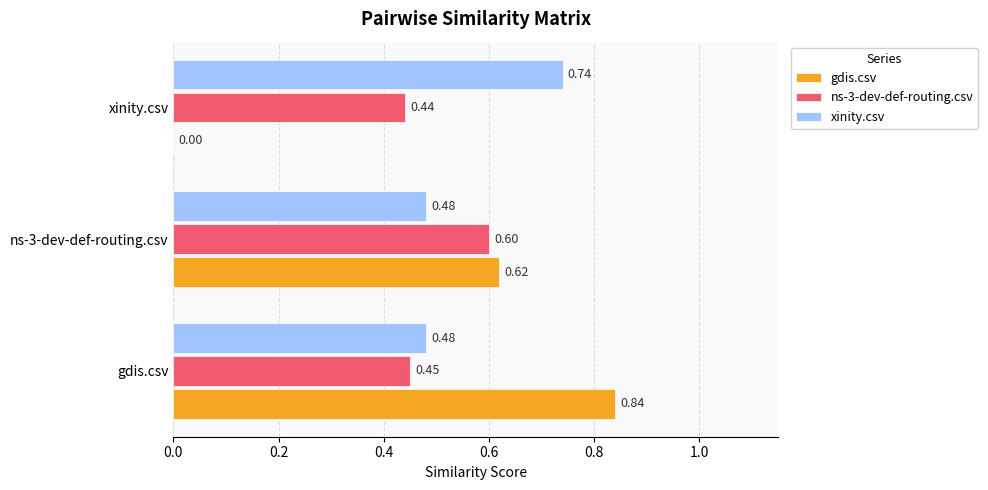

Which series changed the most between gdis.csv and xinity.csv?

gdis.csv